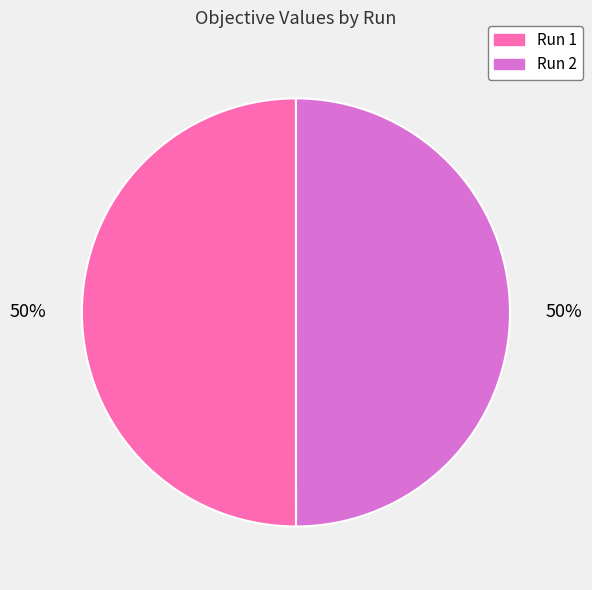

To the nearest percent, what is the combined percentage of Run 2 and Run 1?

100%